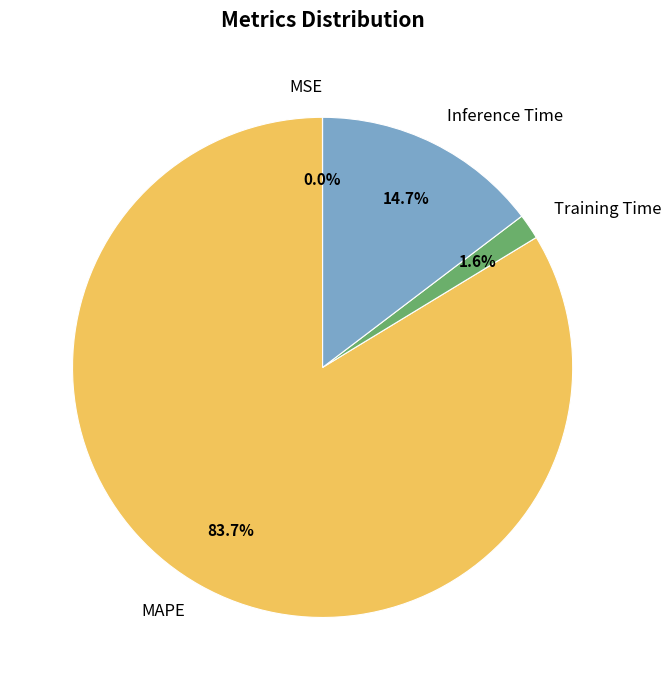

The Training Time slice represents 12% of the pie. True or false?

False